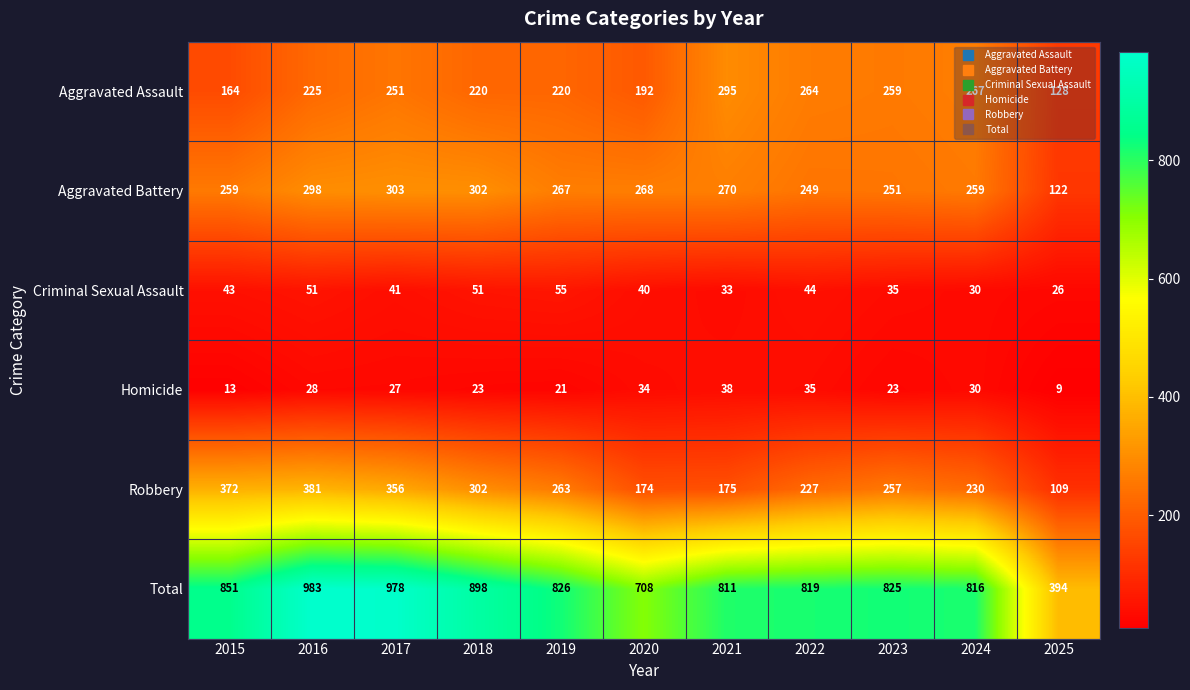

Which series has the largest total across all categories?

Total